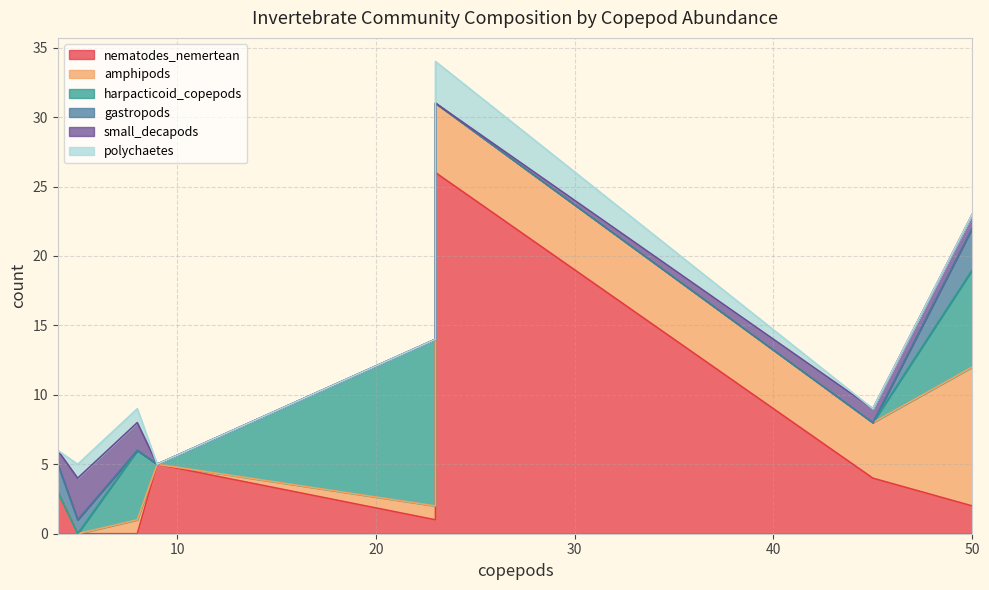

How many lines are shown in the chart?

6